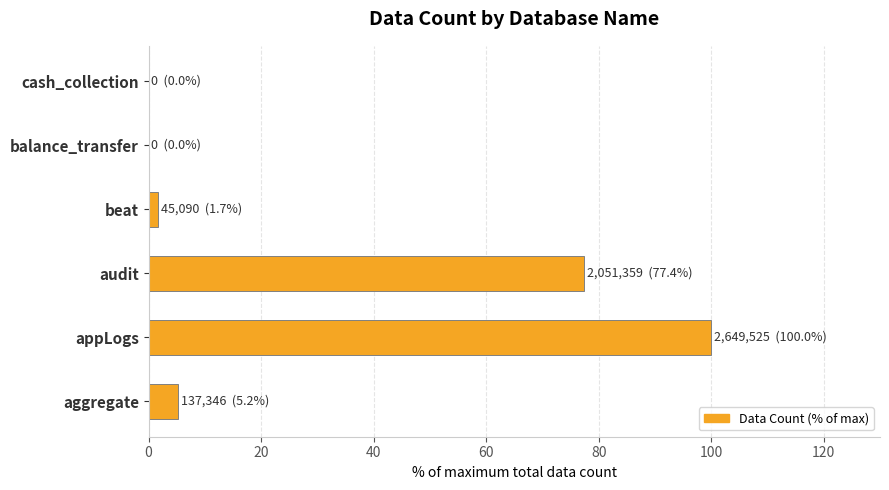

Where is the data nearest to the value 50?

audit